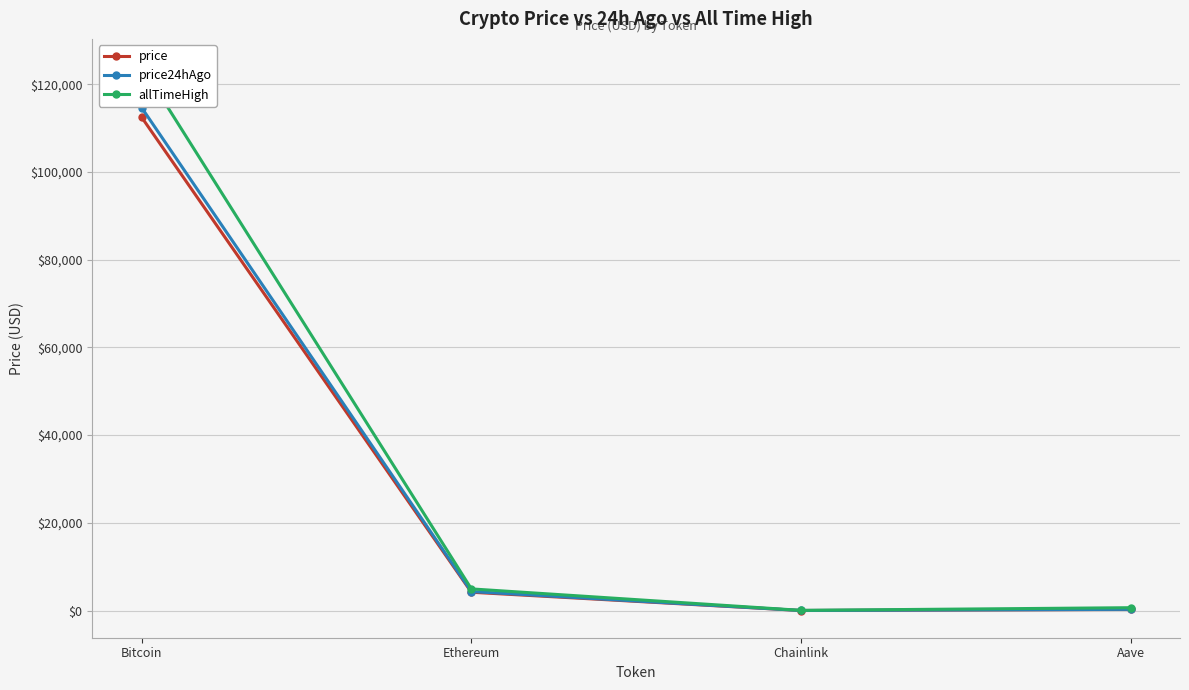

At which label is price closest to 56223?

Ethereum